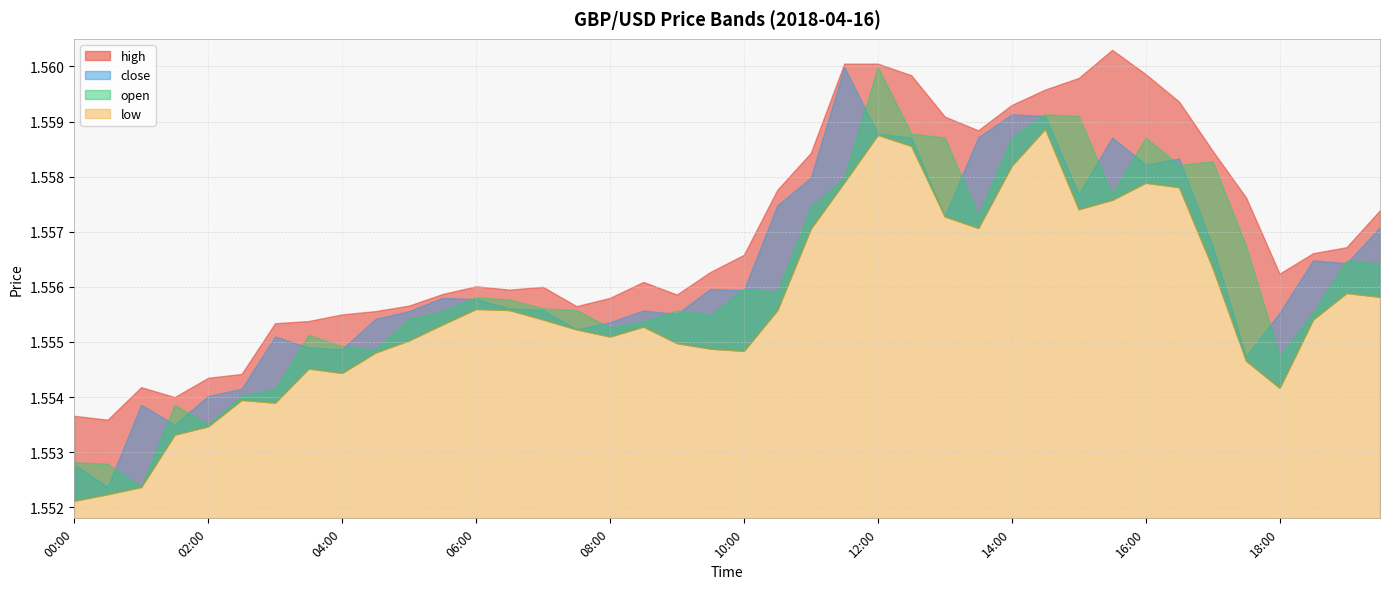

True or false: open and low intersect in this chart.

False